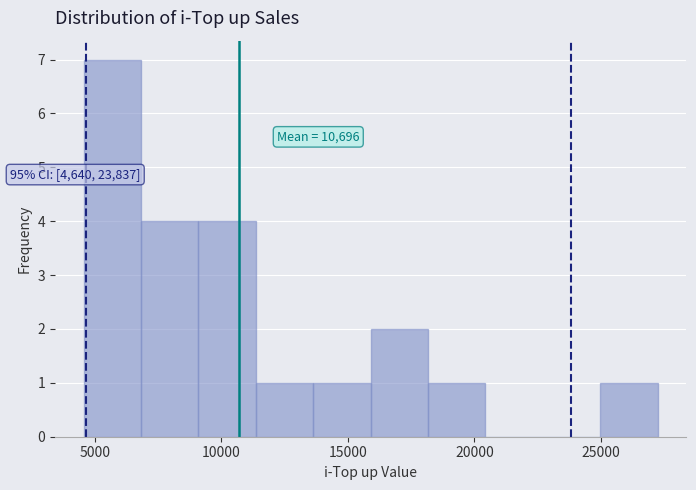

Which range on the x-axis has the tallest bar?

4500 to 7000